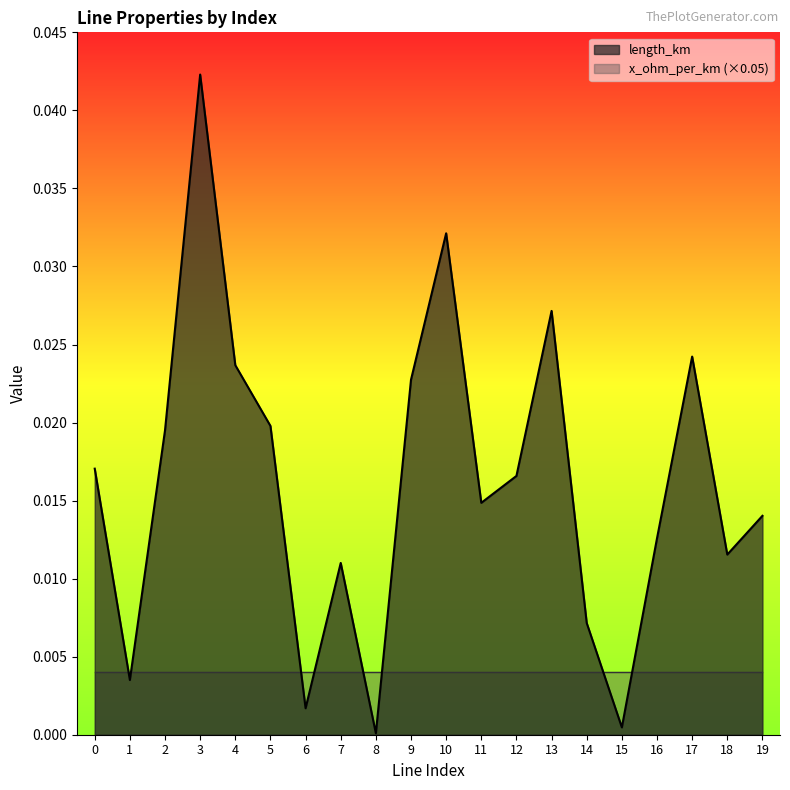

Does the chart display data point markers on the line(s)?

No